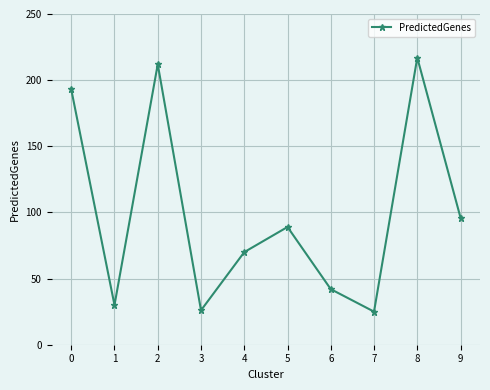

What is the maximum value shown in the chart?

217